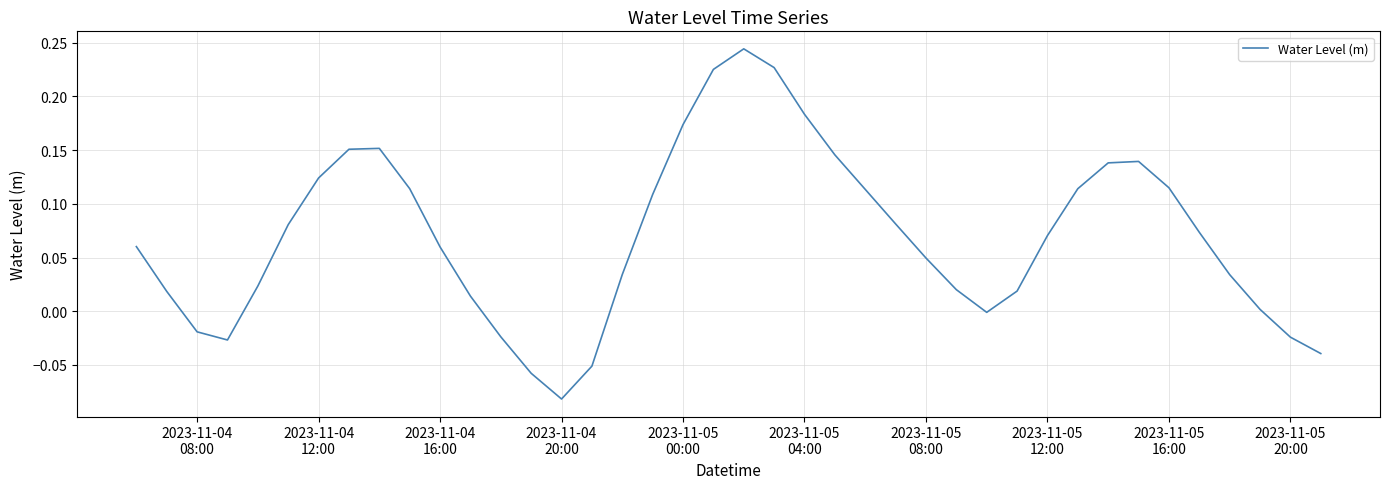

What is the difference between the maximum and minimum values?

0.3